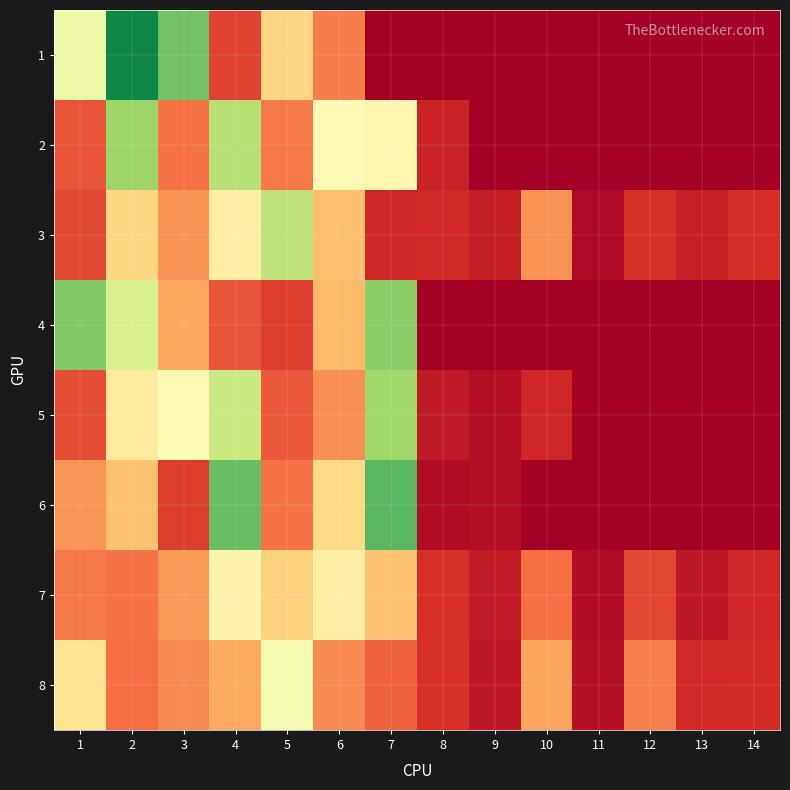

How many categories are shown in the chart?

14